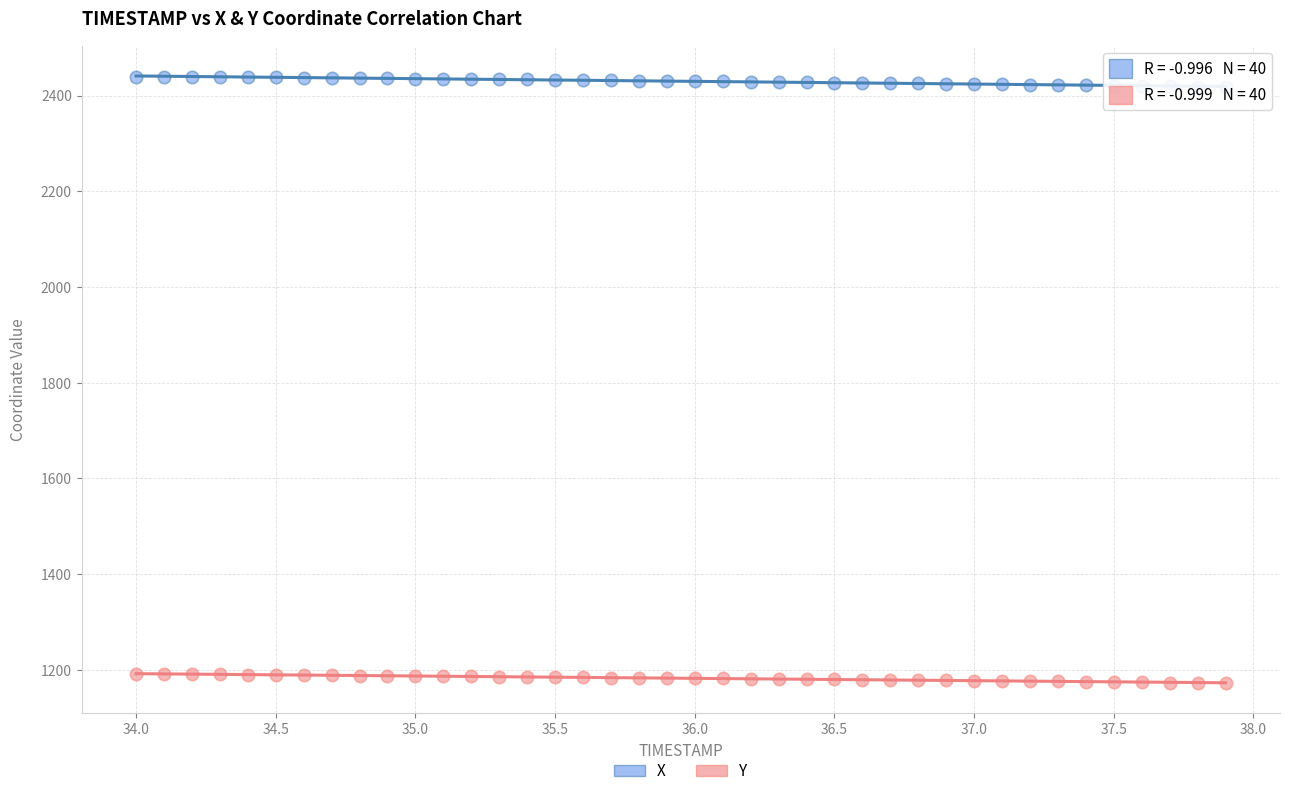

Across all data points, what is the range of X values (max minus min)?

3.9